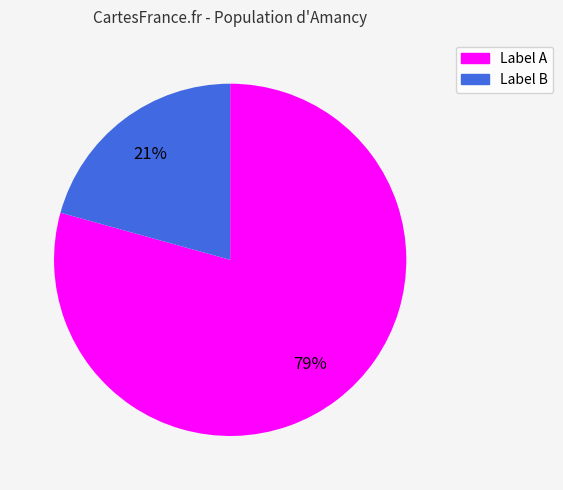

To the nearest percent, what is the average slice percentage?

50%